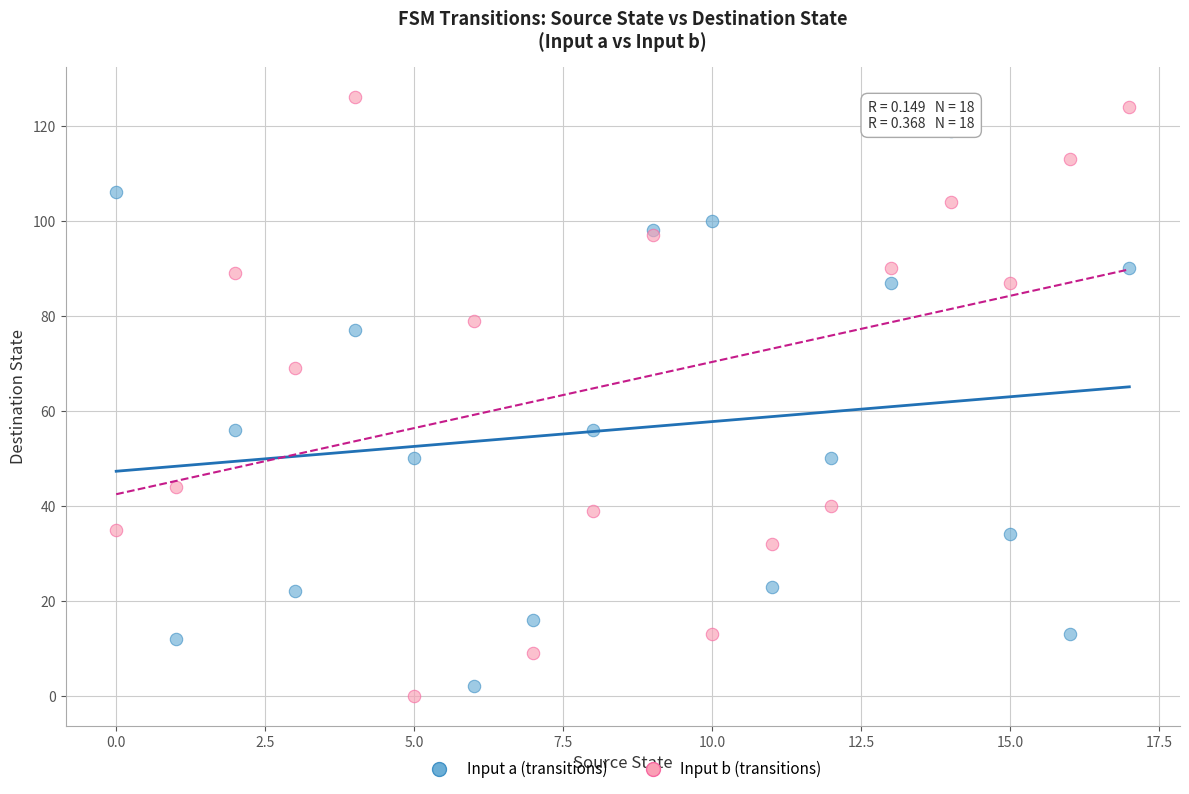

Which series reaches the maximum Y coordinate?

Input b (transitions)